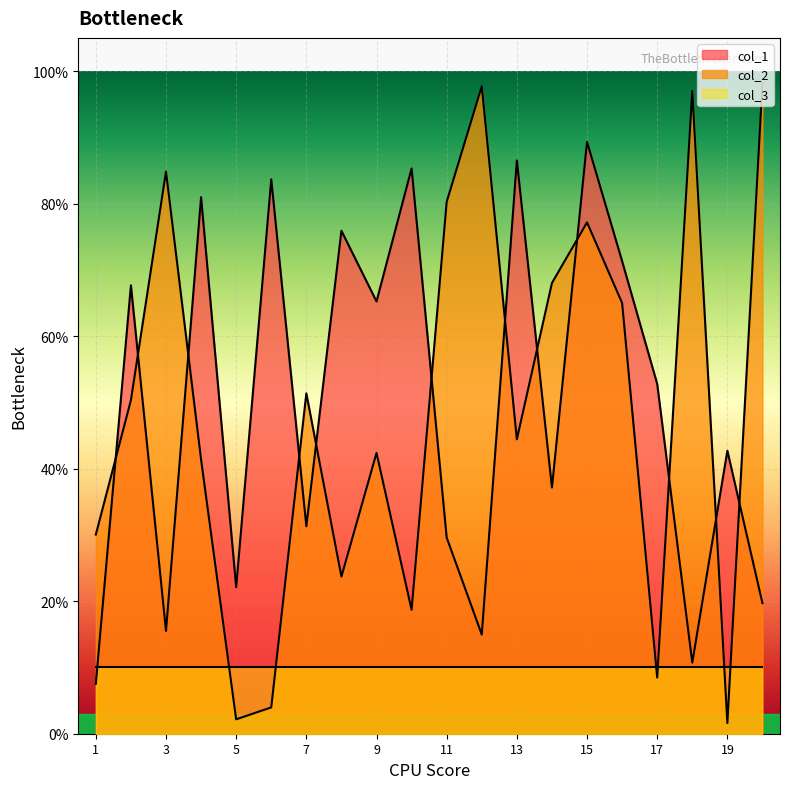

Count the number of categories in the chart.

20